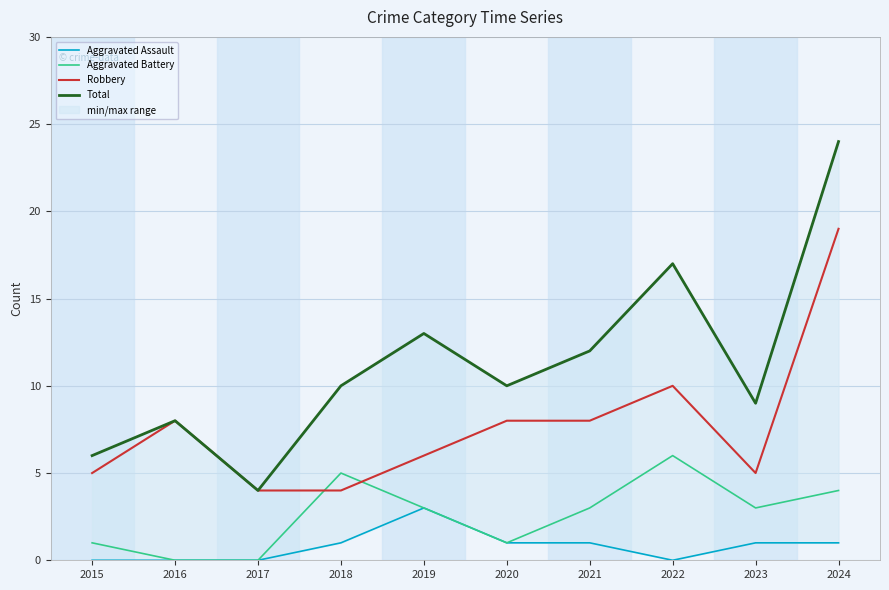

True or false: Robbery and Aggravated Assault cross at least once.

False